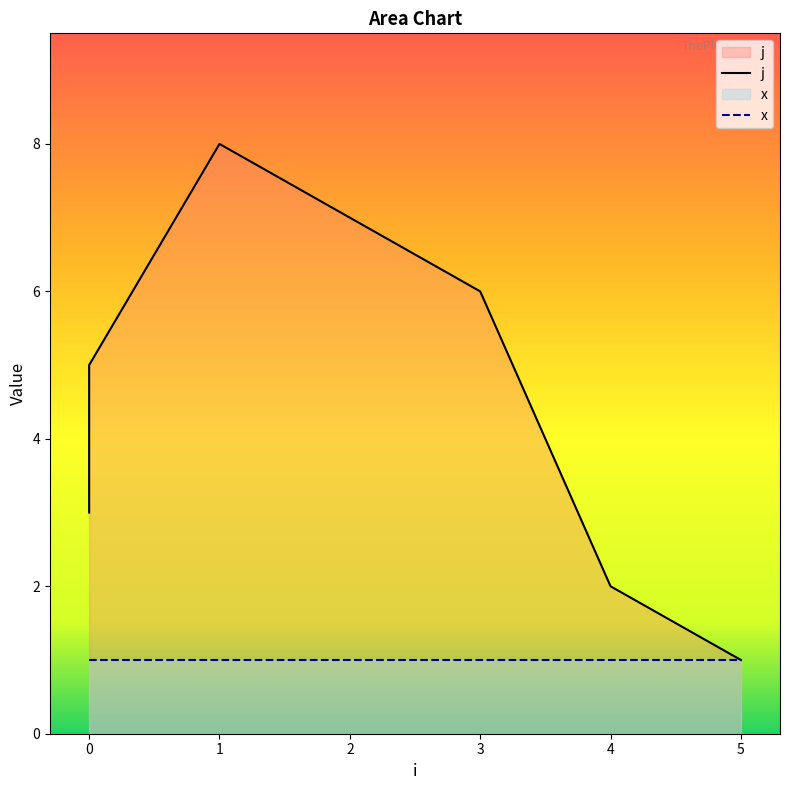

What is the change in value from 0 to 5?

-2